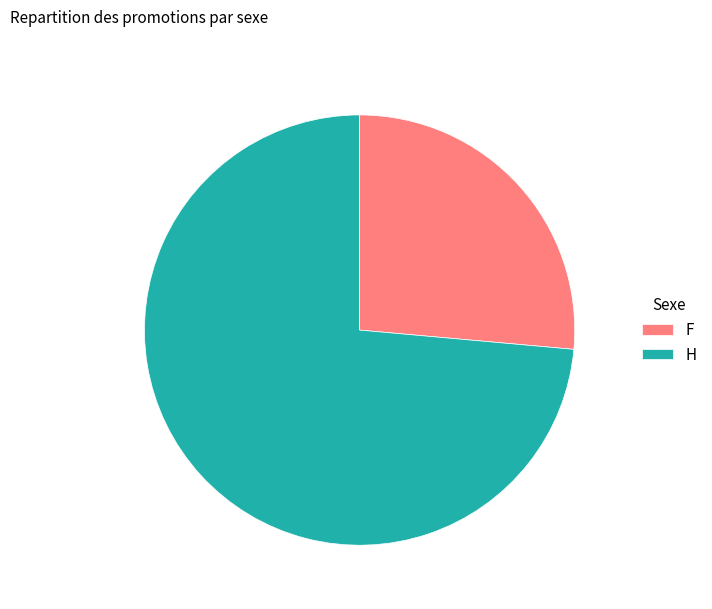

What is the largest slice in the pie chart?

H